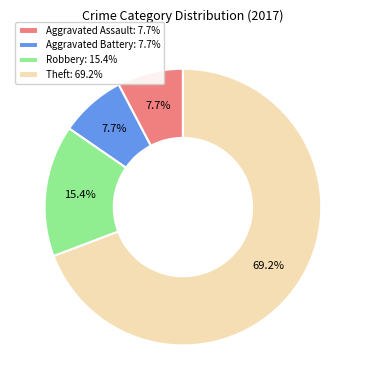

How many slices are in this pie chart?

4